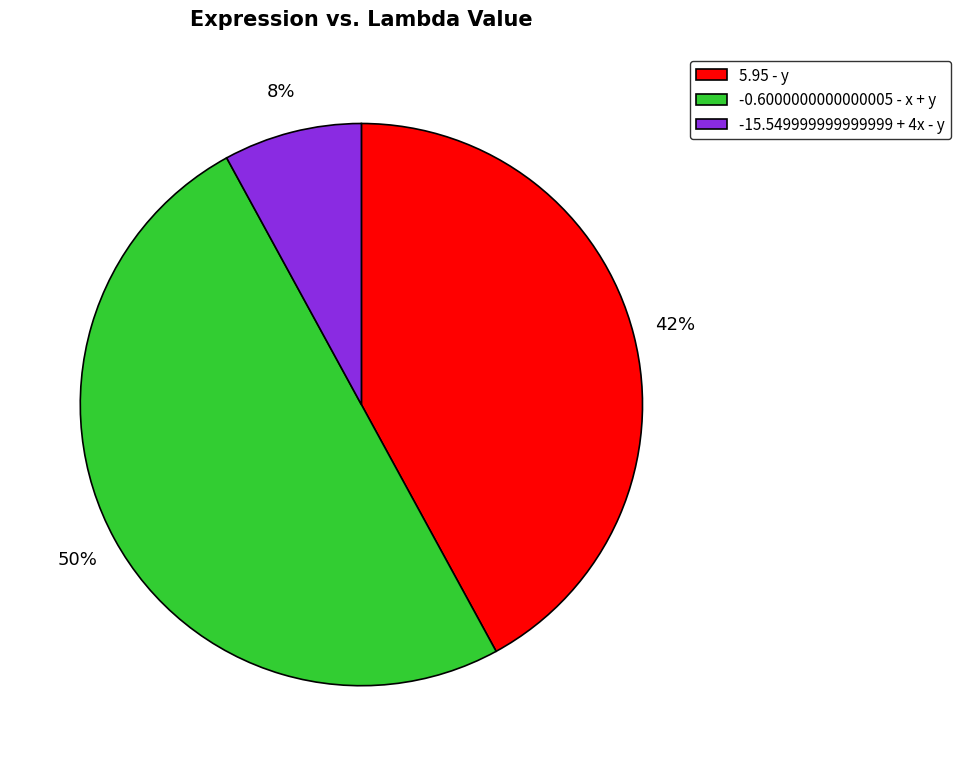

Does 5.95 - y account for over 50% of the chart?

No